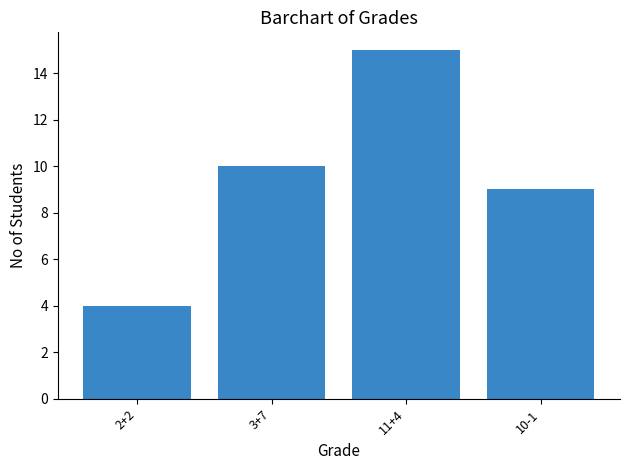

What is the change in value from 2+2 to 11+4?

+11